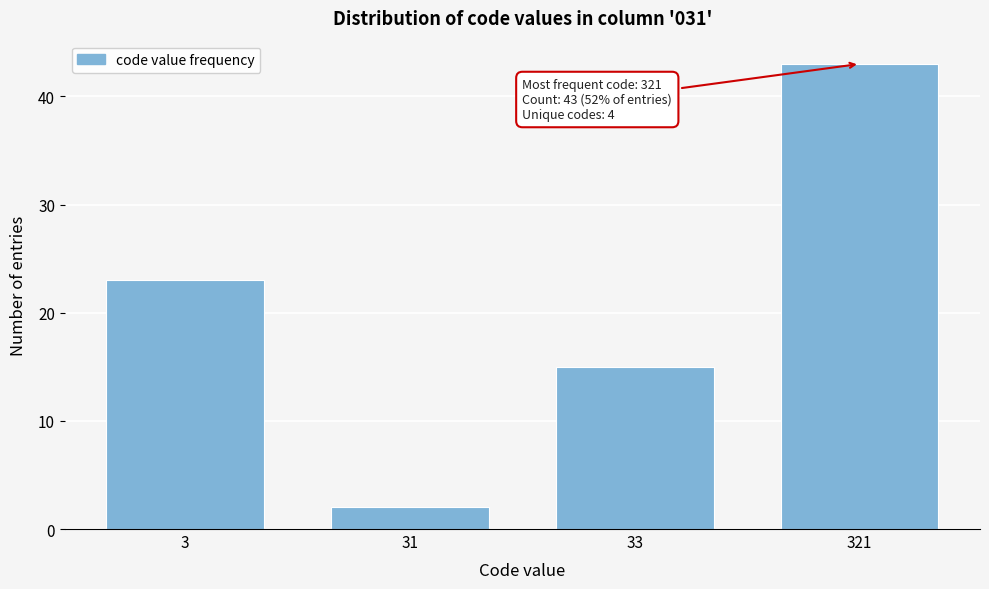

Reading left to right, what are all the values shown in this chart?

23	2	15	43